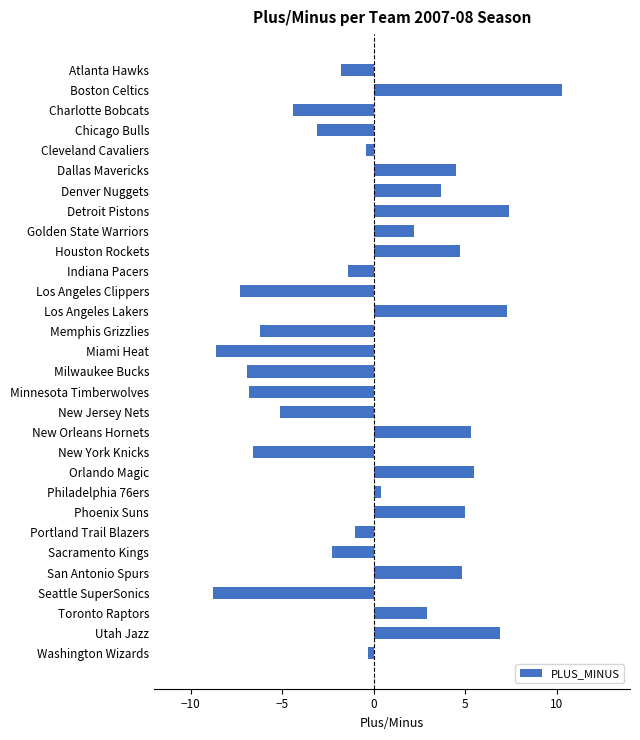

Which label corresponds to the largest value in the chart?

Boston Celtics